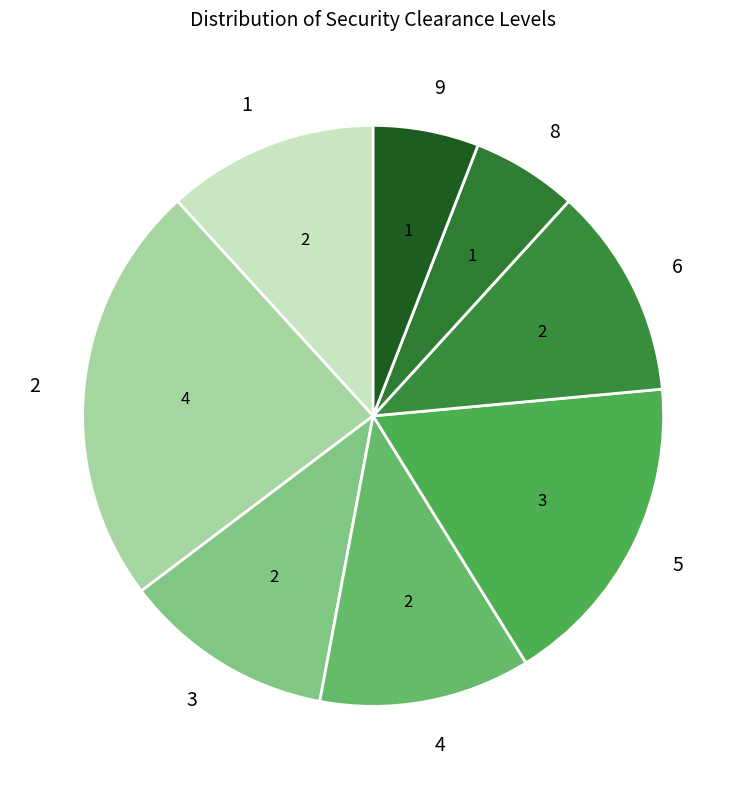

True or false: 6 accounts for 12% of the total.

True